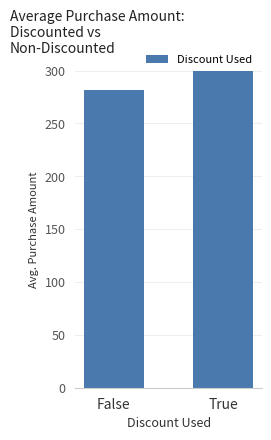

The value at True is 350.4. True or false?

True